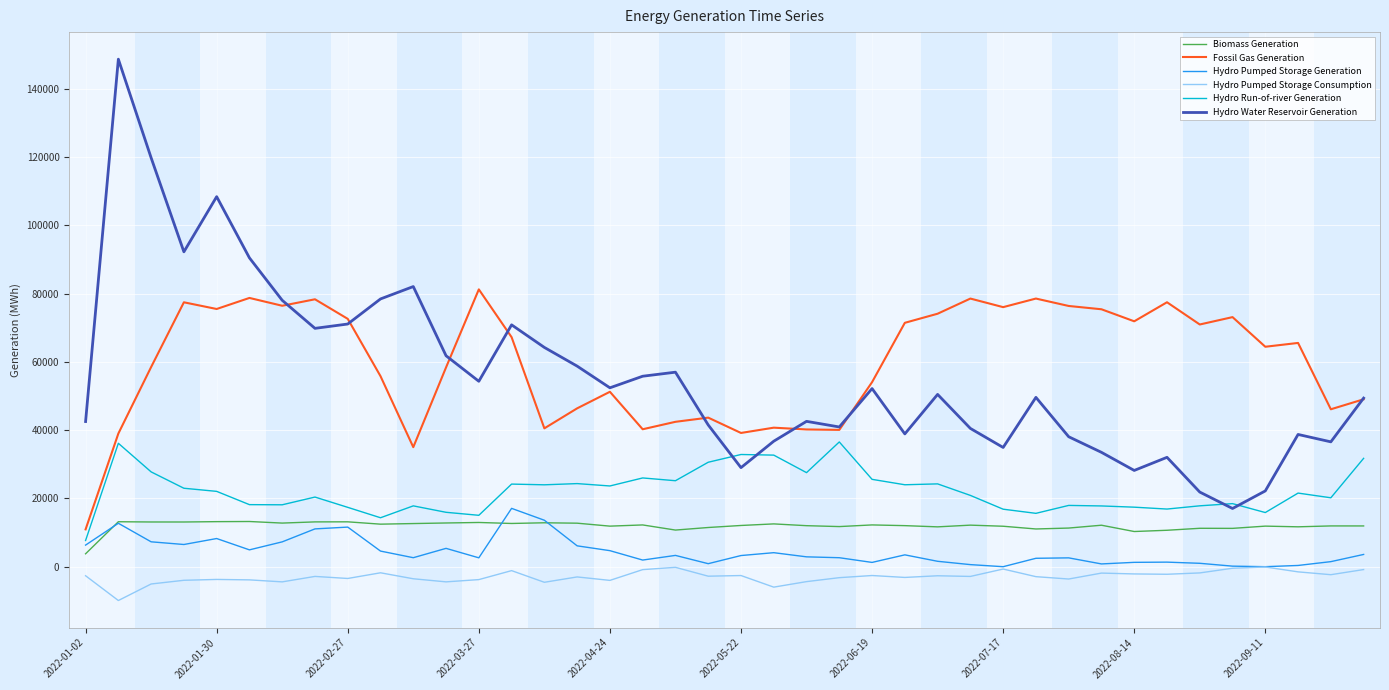

What is the highest value of the Biomass Generation series?

13237